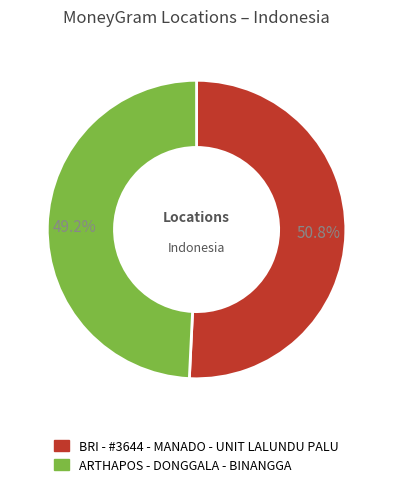

Between BRI - #3644 - MANADO - UNIT LALUNDU PALU and ARTHAPOS - DONGGALA - BINANGGA, which is larger?

BRI - #3644 - MANADO - UNIT LALUNDU PALU